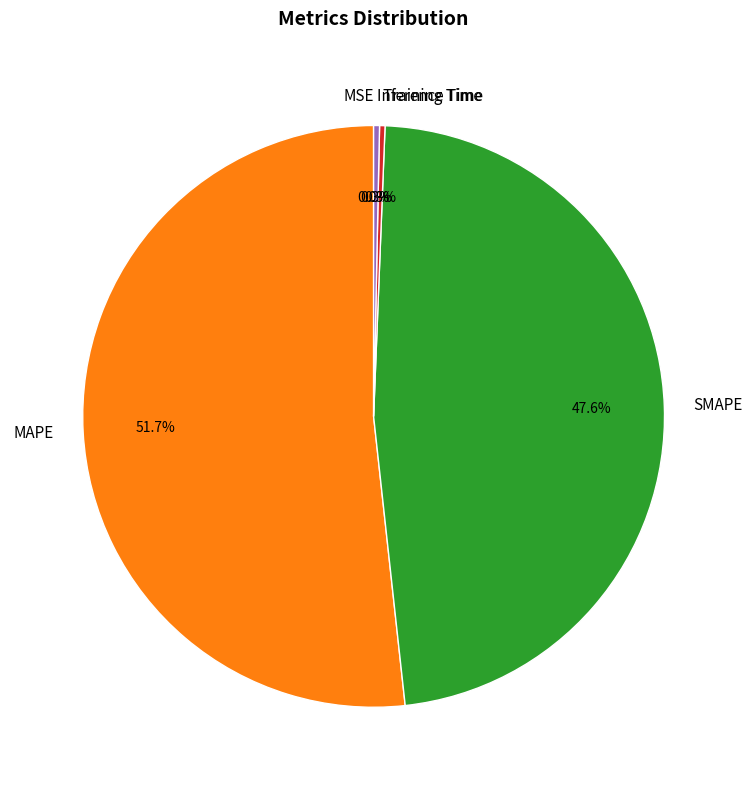

What is the largest slice in the pie chart?

MAPE